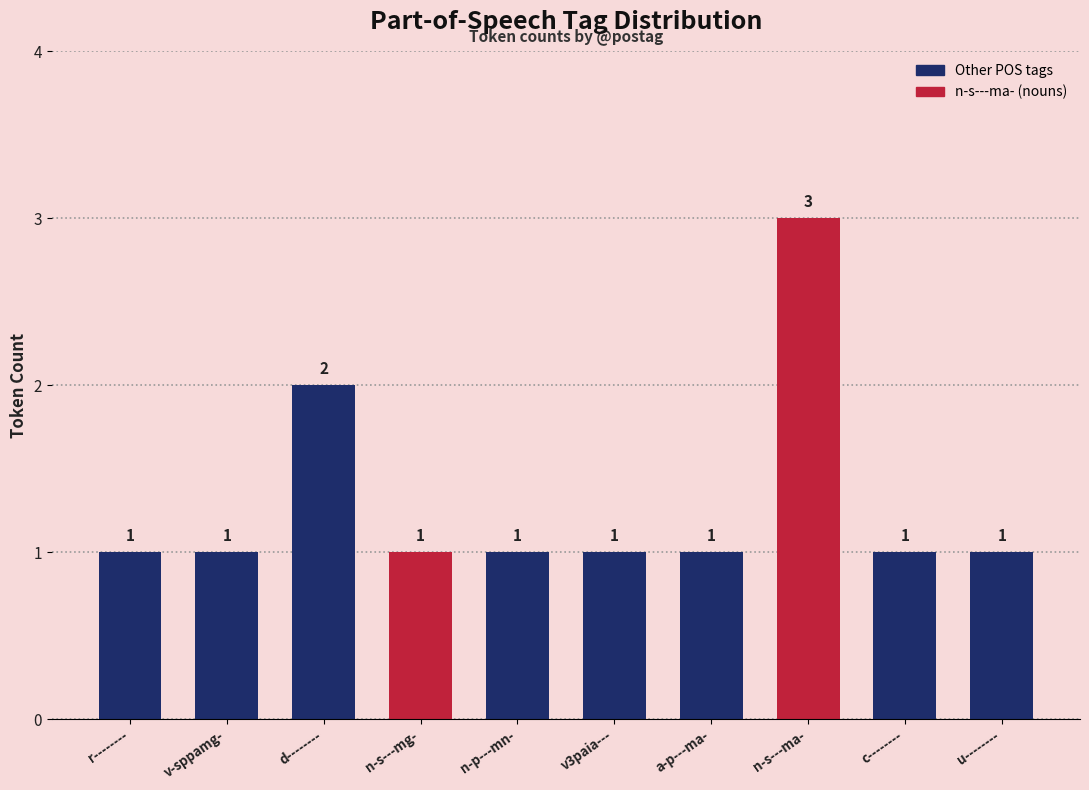

What is the maximum value shown in the chart?

3